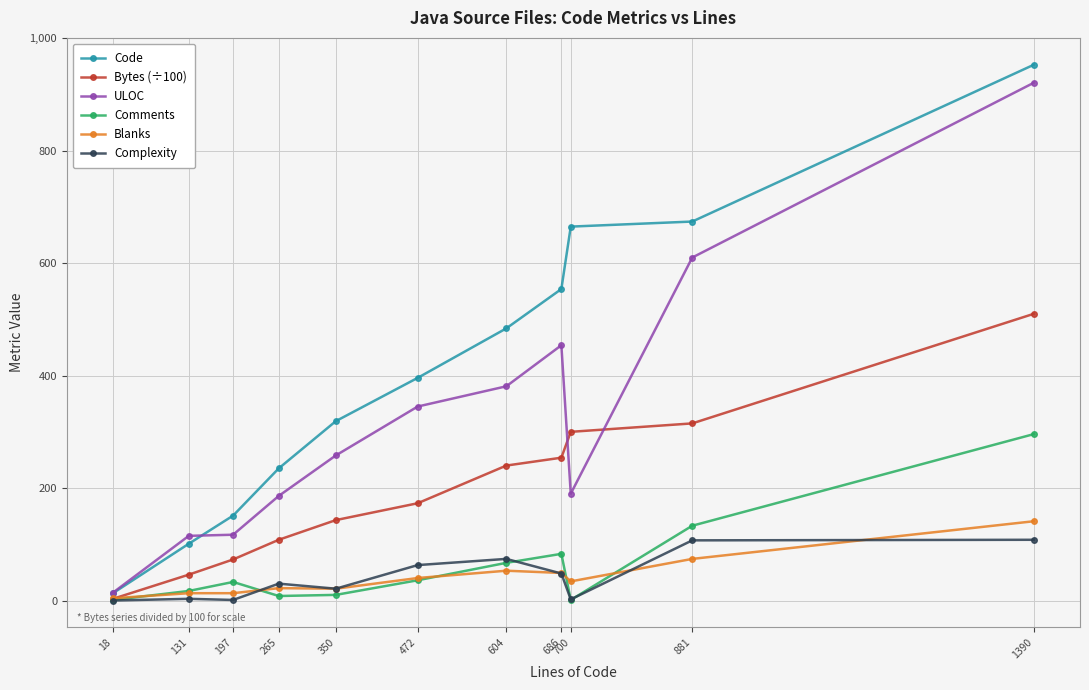

Which series changed the most between 197 and 604?

Code